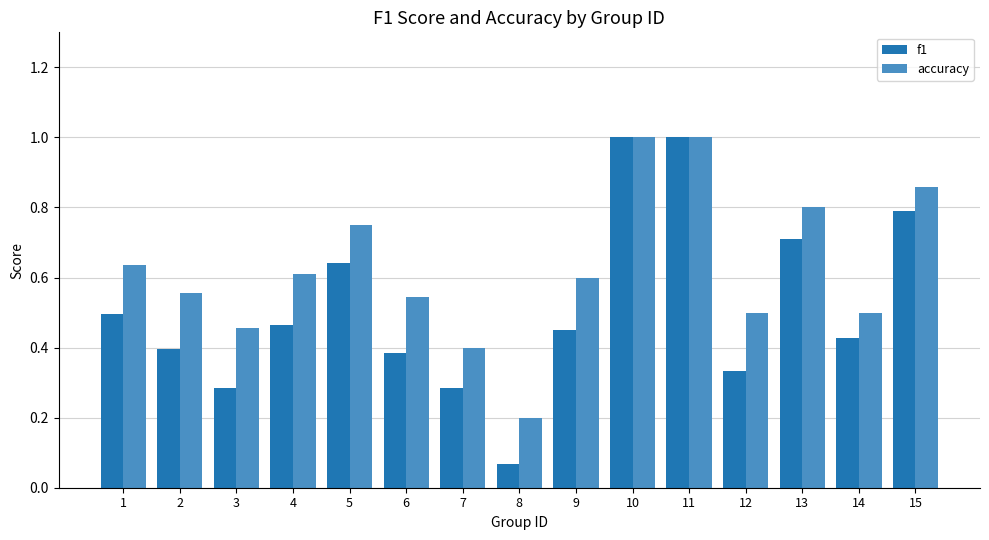

Which series changed the most between 2 and 12?

f1